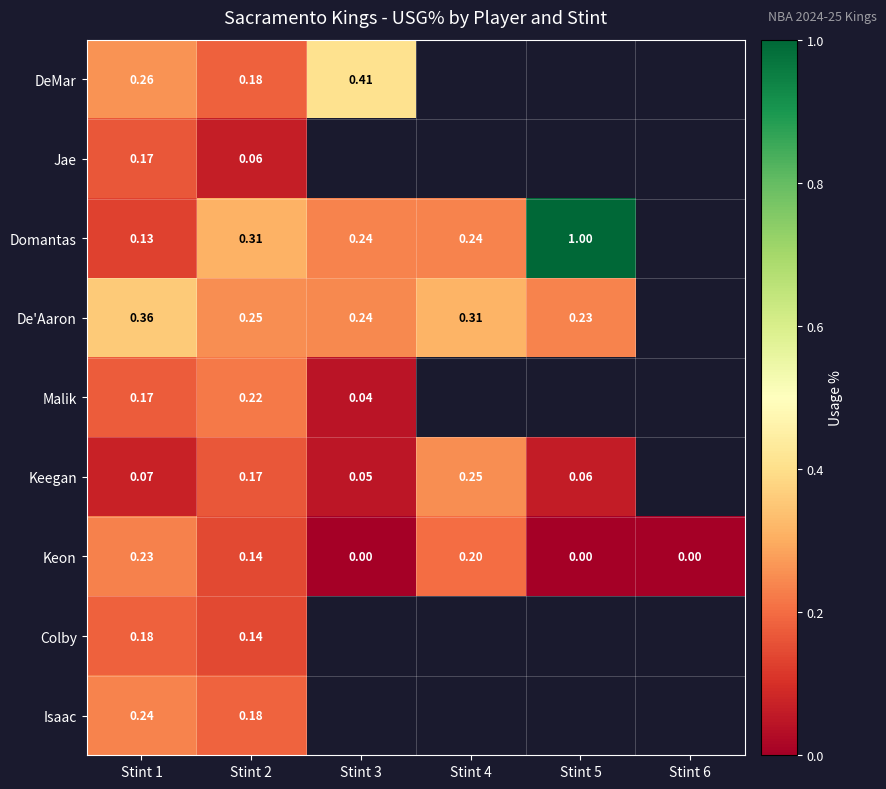

What is the sum of the De'Aaron values at Stint 1 and Stint 4?

0.7